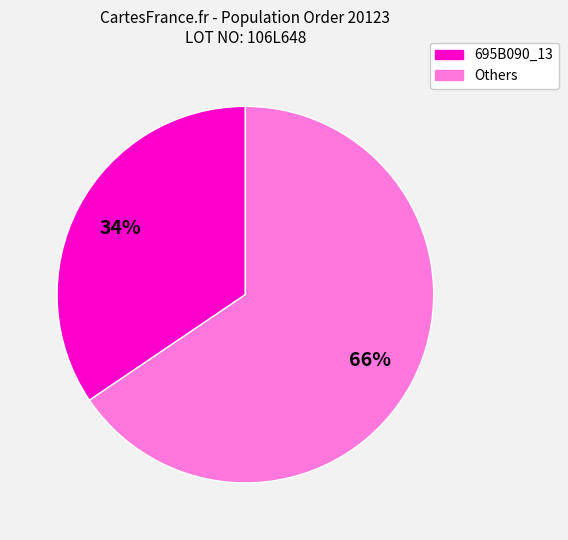

What is the smallest slice in the pie chart?

695B090_13